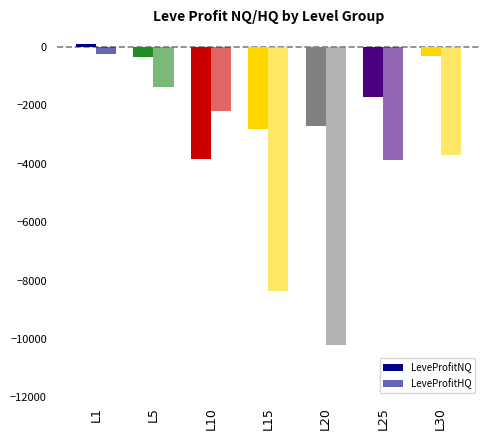

What is the difference between the LeveProfitNQ values at L5 and L20?

2369.0